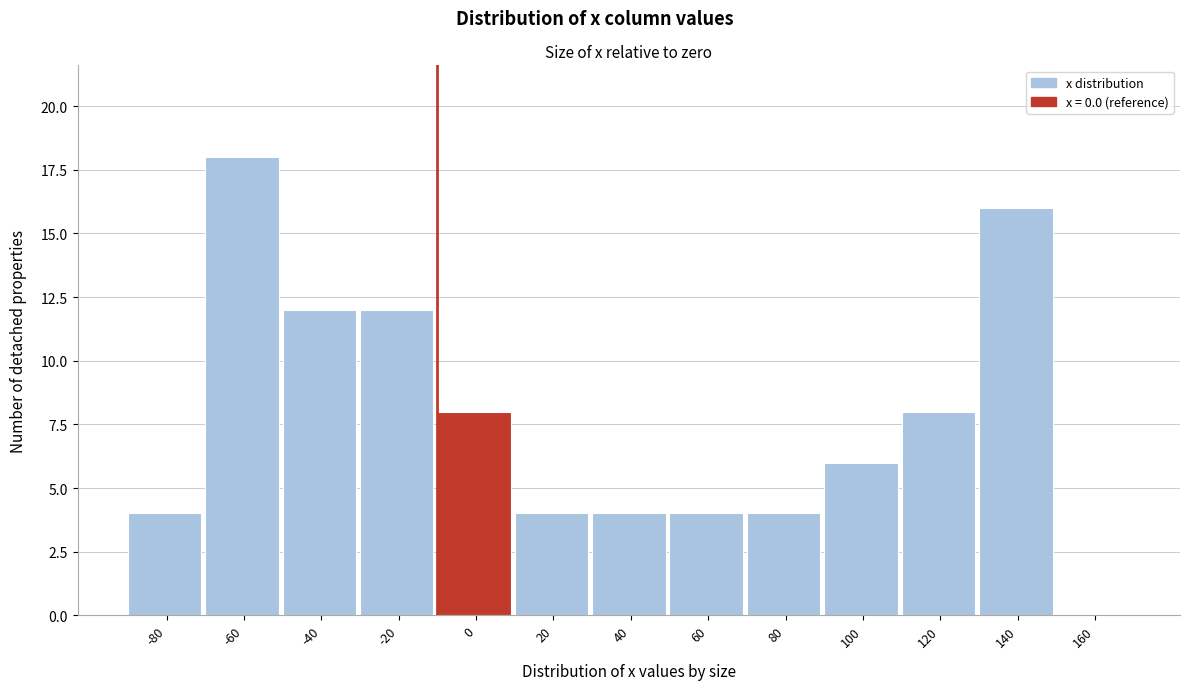

Reading left to right, extract all data points from this chart.

-80=4	-60=18	-40=12	-20=12	0=8	20=4	40=4	60=4	80=4	100=6	120=8	140=16	160=0